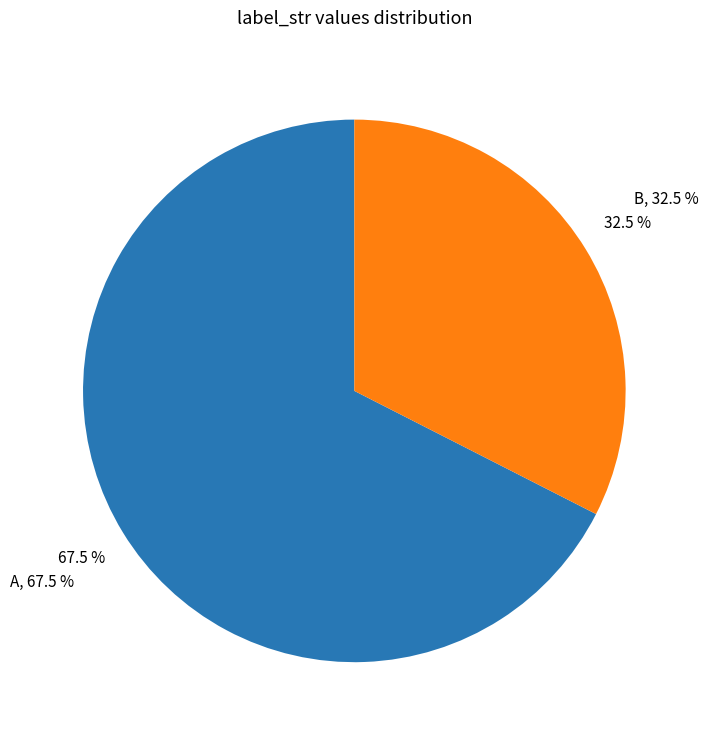

What percentage is the A slice, to the nearest percent?

68%